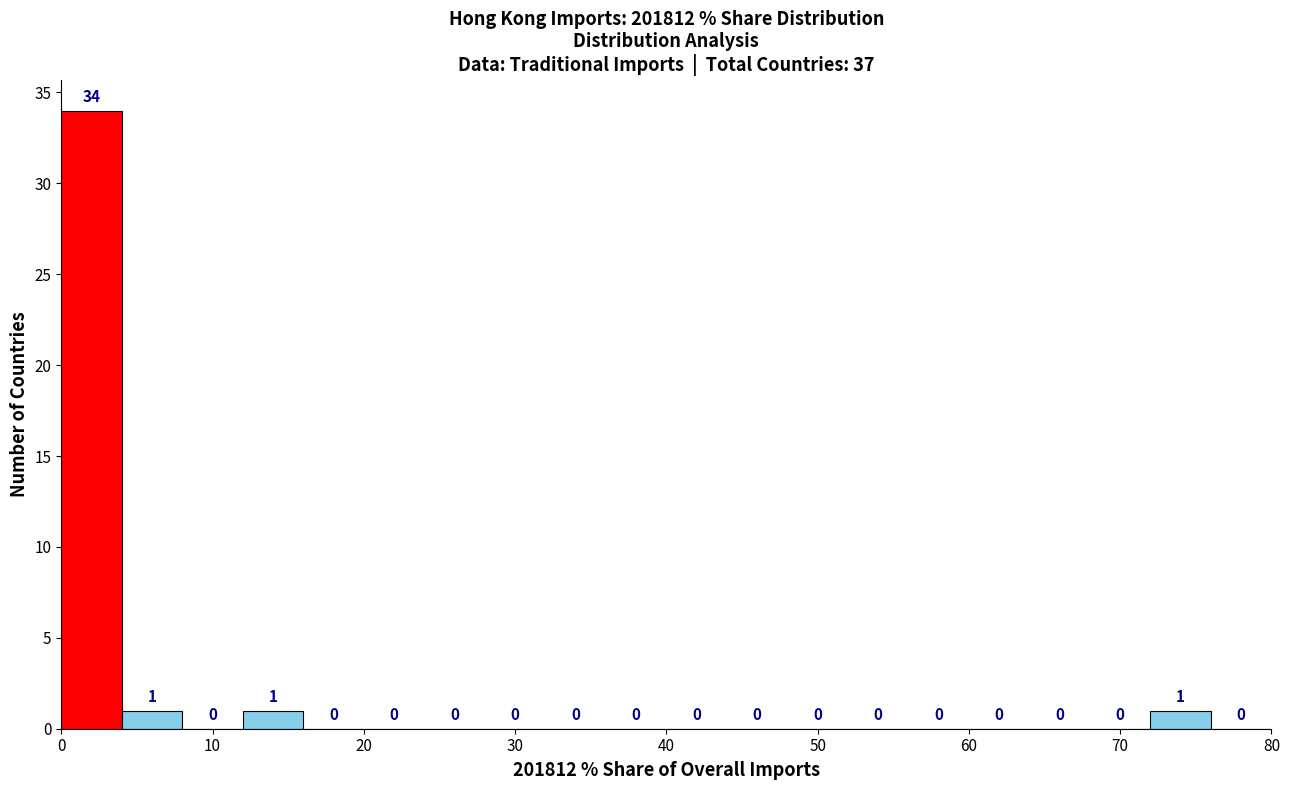

Reading left to right, transcribe this chart: for each bar, give the range it covers on the x-axis and its height.

0 to 4: 34
4 to 8: 1
8 to 12: 0
12 to 16: 1
16 to 20: 0
20 to 24: 0
24 to 28: 0
28 to 32: 0
32 to 36: 0
36 to 40: 0
40 to 44: 0
44 to 48: 0
48 to 52: 0
52 to 56: 0
56 to 60: 0
60 to 64: 0
64 to 68: 0
68 to 72: 0
72 to 76: 1
76 to 80: 0